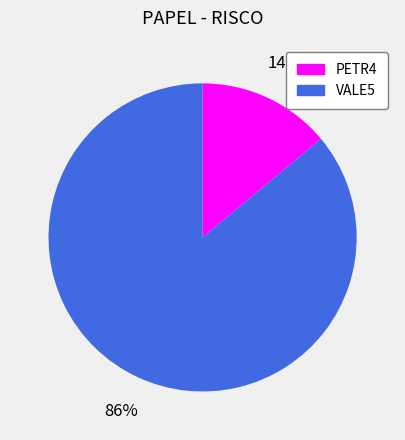

What is the largest slice in the pie chart?

VALE5